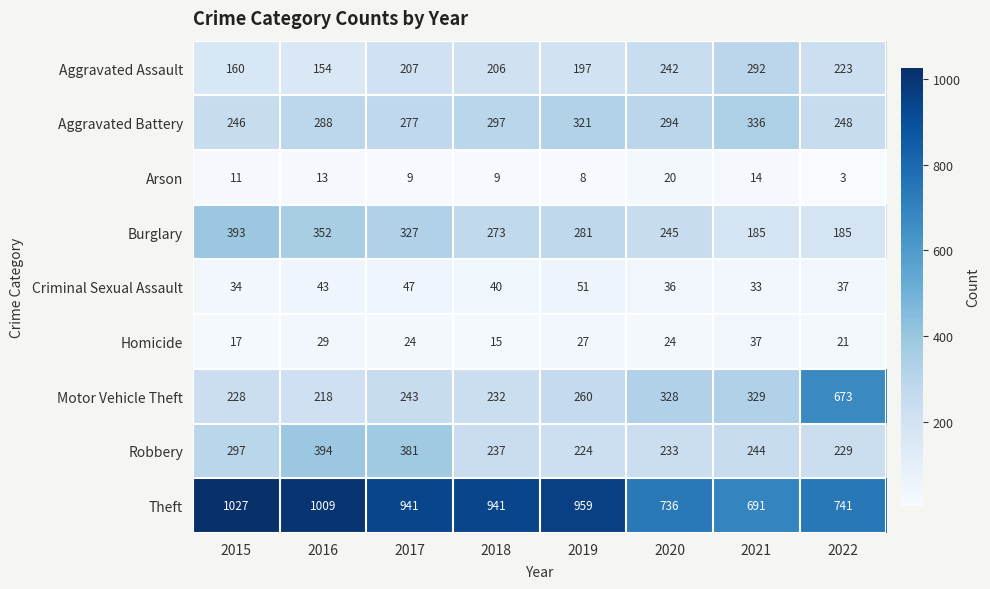

At which category does the chart reach its peak across all series?

2015